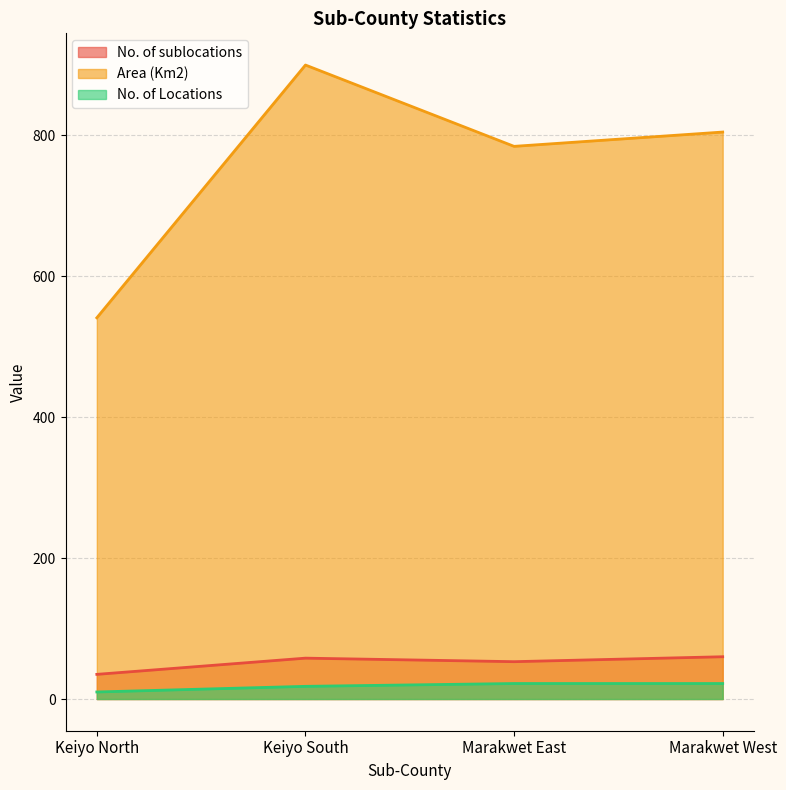

Which series has the widest spread of values?

Area (Km2)